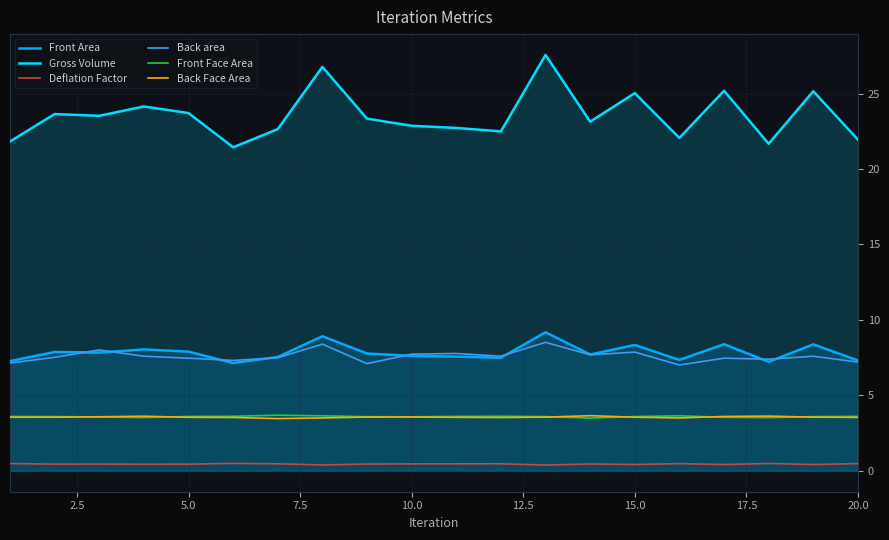

Which series has the largest total across all categories?

Gross Volume